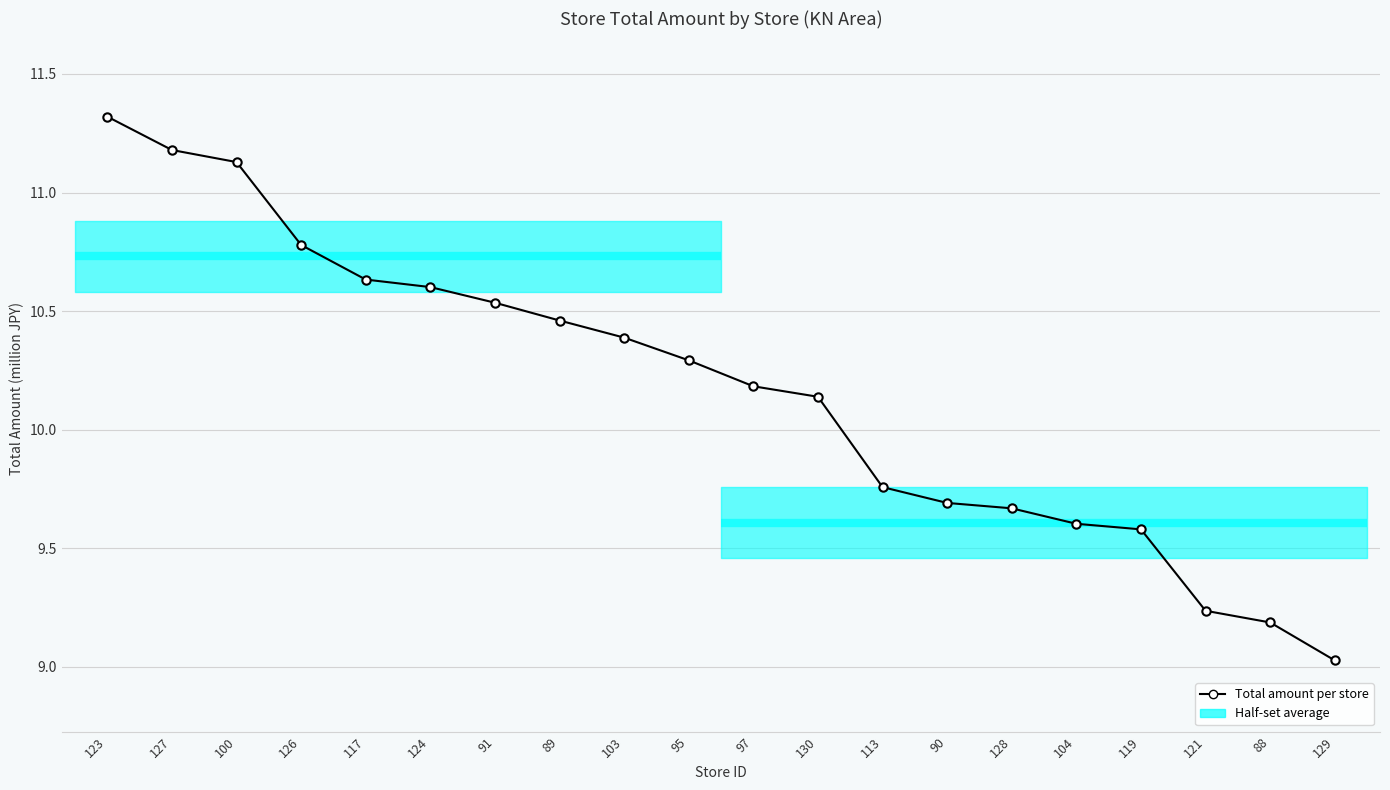

At which category does the chart reach its minimum across all series?

129